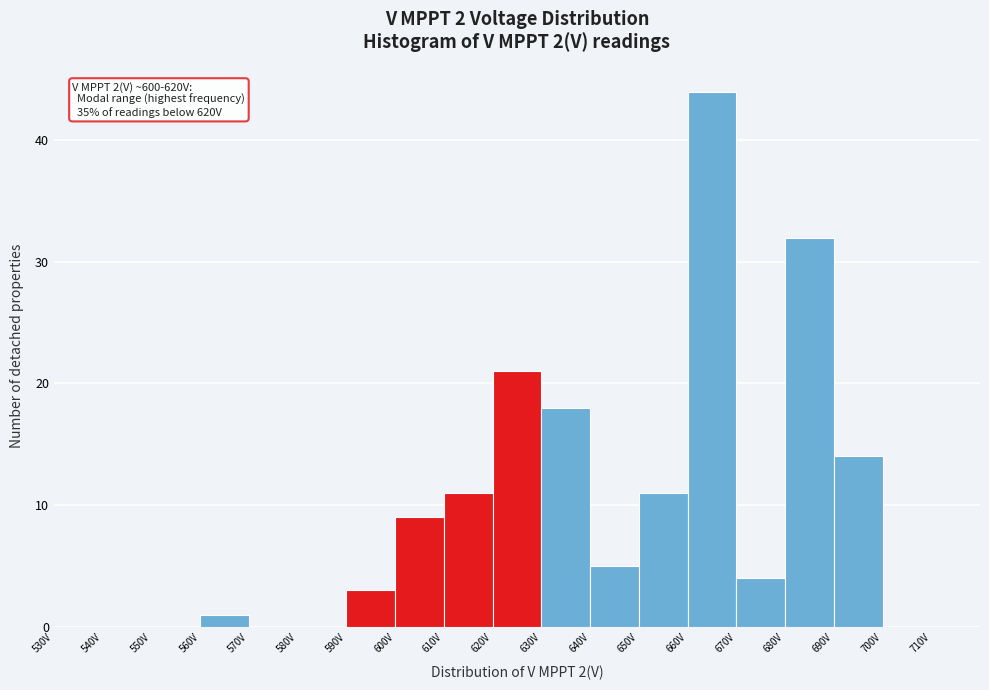

Which range on the x-axis has the tallest bar?

660 to 670